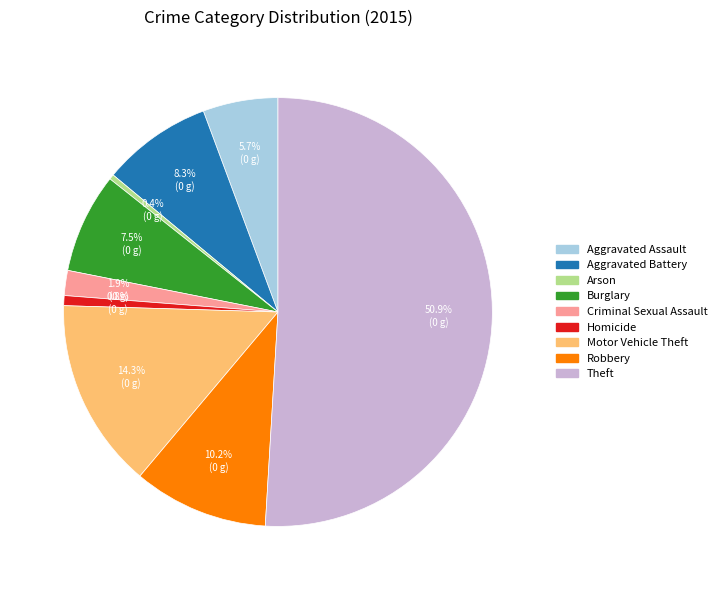

To the nearest percent, what is the average slice percentage?

11%